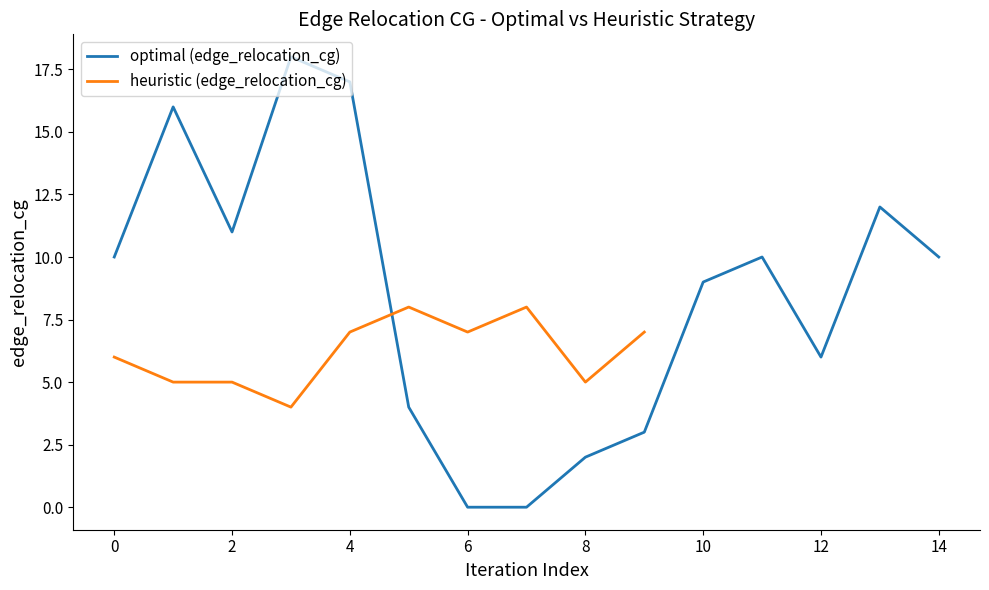

What is the maximum value for optimal (edge_relocation_cg)?

18